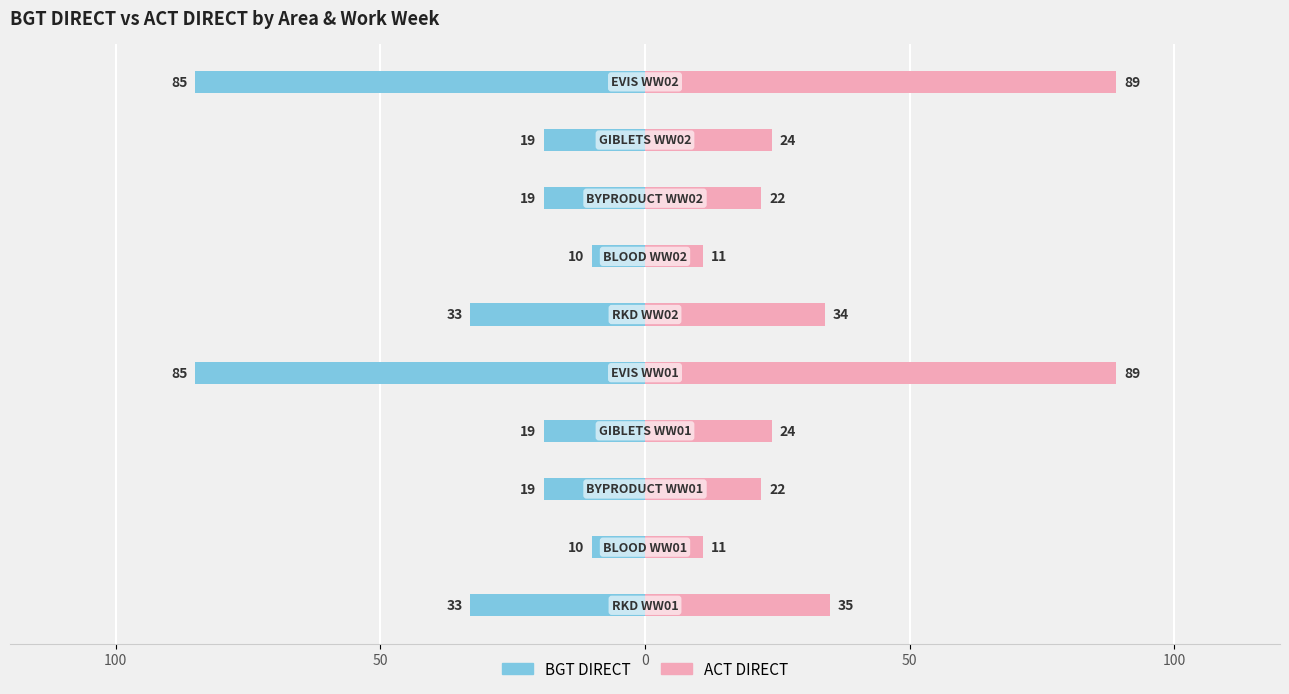

Which has a higher value, 100 or 5?

100